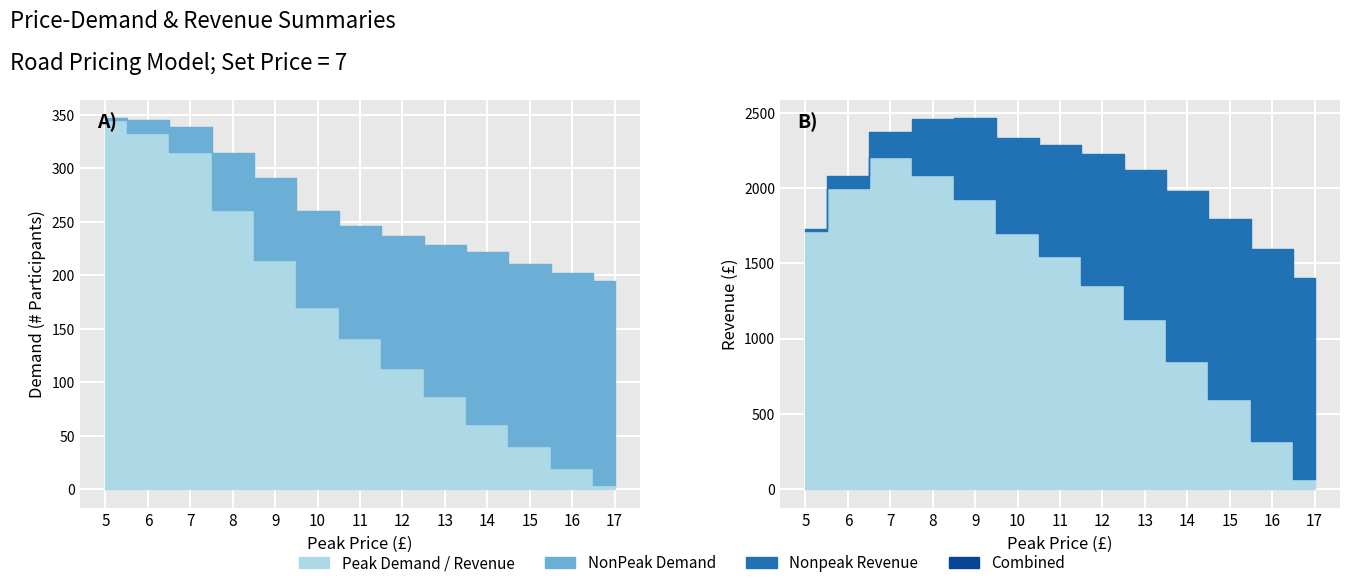

Is the value of Peak Revenue at 17 greater than the value of NonPeak Demand at 14?

No